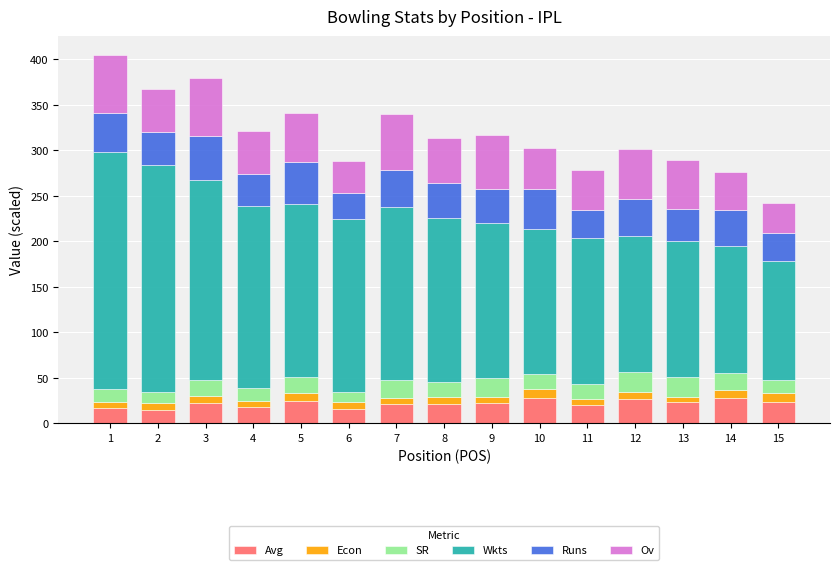

What is the highest value of the Avg series?

27.9